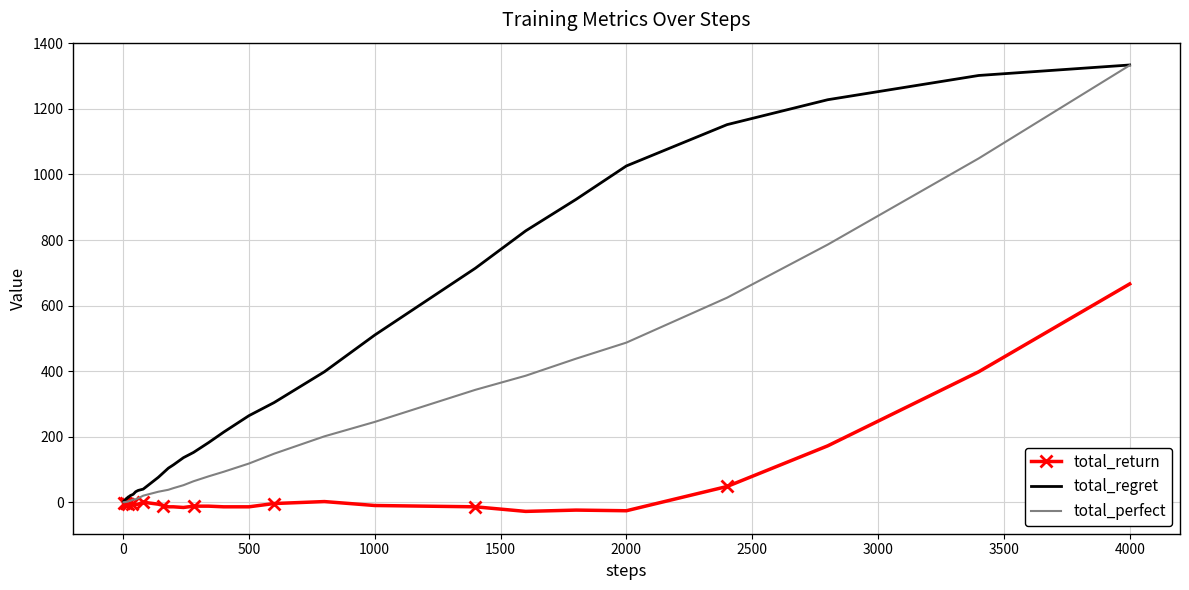

What is the difference between the second highest and second lowest values in the total_perfect series?

1049